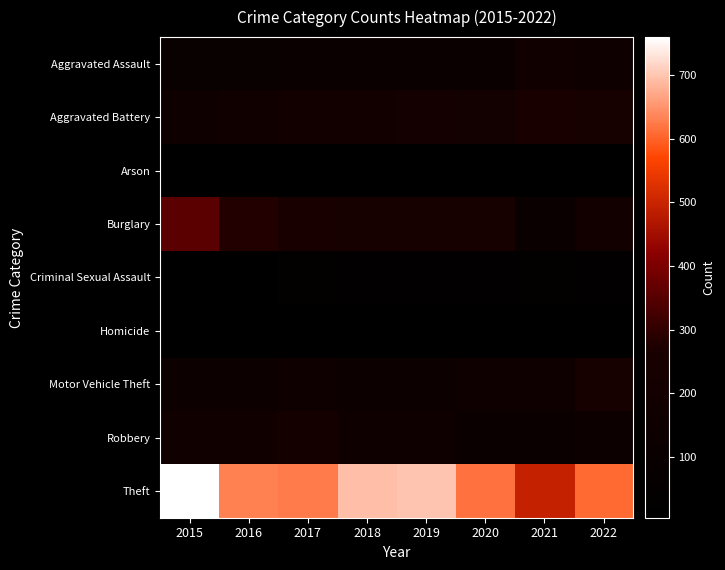

Reading left to right, what are all the values shown in this chart?

Aggravated Assault: 2015=102	2016=107	2017=111	2018=113	2019=118	2020=114	2021=179	2022=149
Aggravated Battery: 2015=158	2016=178	2017=198	2018=195	2019=216	2020=201	2021=250	2022=233
Arson: 2015=5	2016=4	2017=5	2018=4	2019=6	2020=6	2021=4	2022=7
Burglary: 2015=358	2016=279	2017=261	2018=241	2019=236	2020=233	2021=127	2022=193
Criminal Sexual Assault: 2015=19	2016=21	2017=42	2018=29	2019=32	2020=25	2021=40	2022=34
Homicide: 2015=9	2016=11	2017=16	2018=8	2019=9	2020=17	2021=17	2022=18
Motor Vehicle Theft: 2015=133	2016=140	2017=161	2018=146	2019=138	2020=161	2021=160	2022=247
Robbery: 2015=182	2016=187	2017=222	2018=153	2019=153	2020=124	2021=124	2022=144
Theft: 2015=760	2016=631	2017=627	2018=694	2019=699	2020=617	2021=494	2022=609